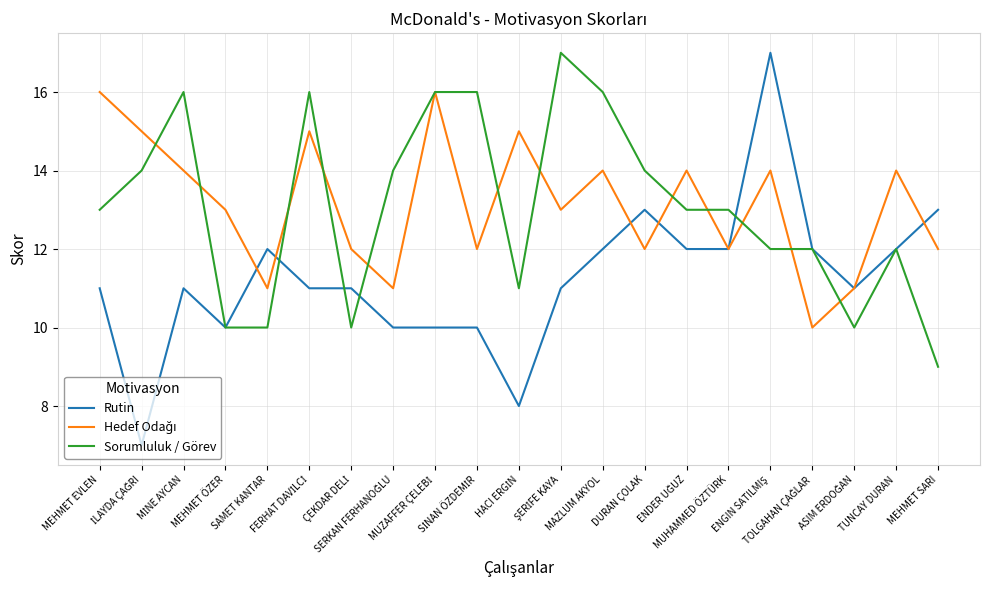

What is the smallest value displayed?

7